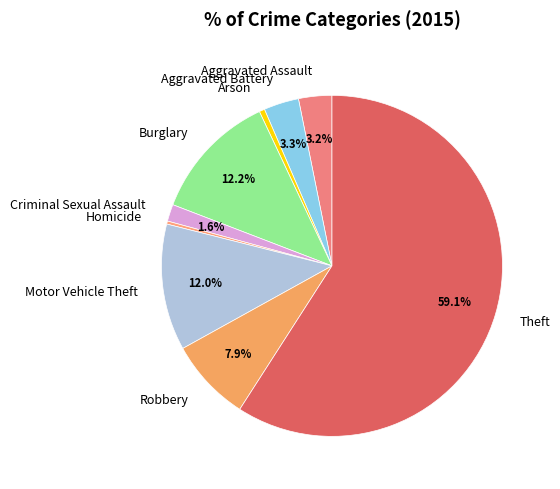

What is the ratio of the value at Aggravated Assault to the value at Theft?

0.1